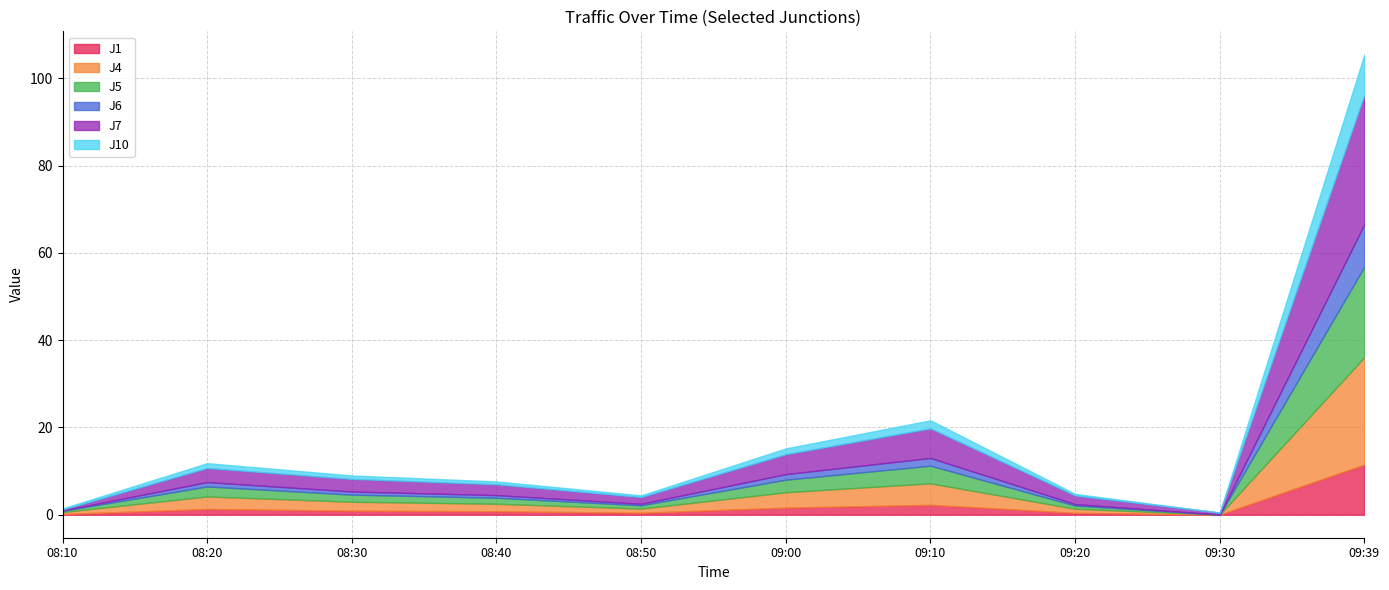

What is the sum of the J4 values at 09:39 and 09:30?

24.6